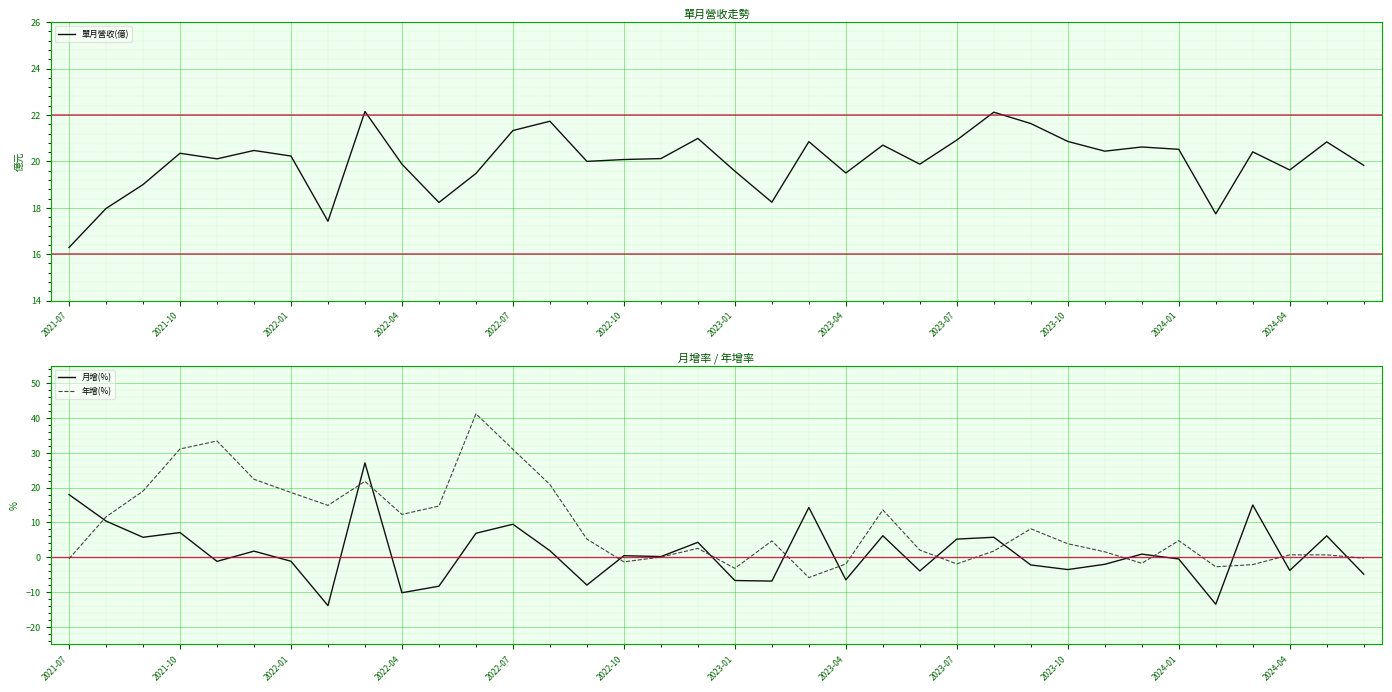

What is the minimum value for 單月營收(億)?

16.3